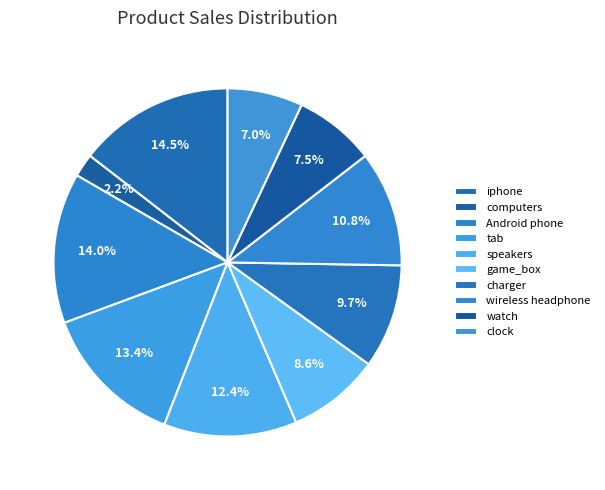

Which slice is the largest?

iphone